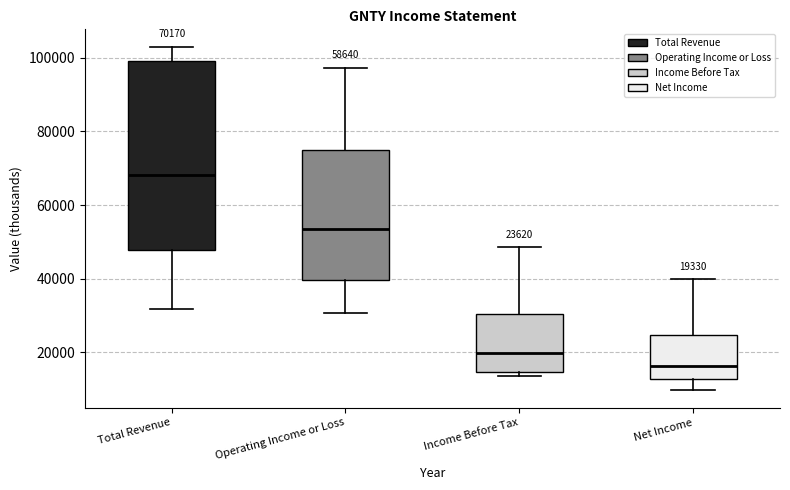

Comparing the boxes themselves (not the whiskers), which one is the tallest?

Total Revenue